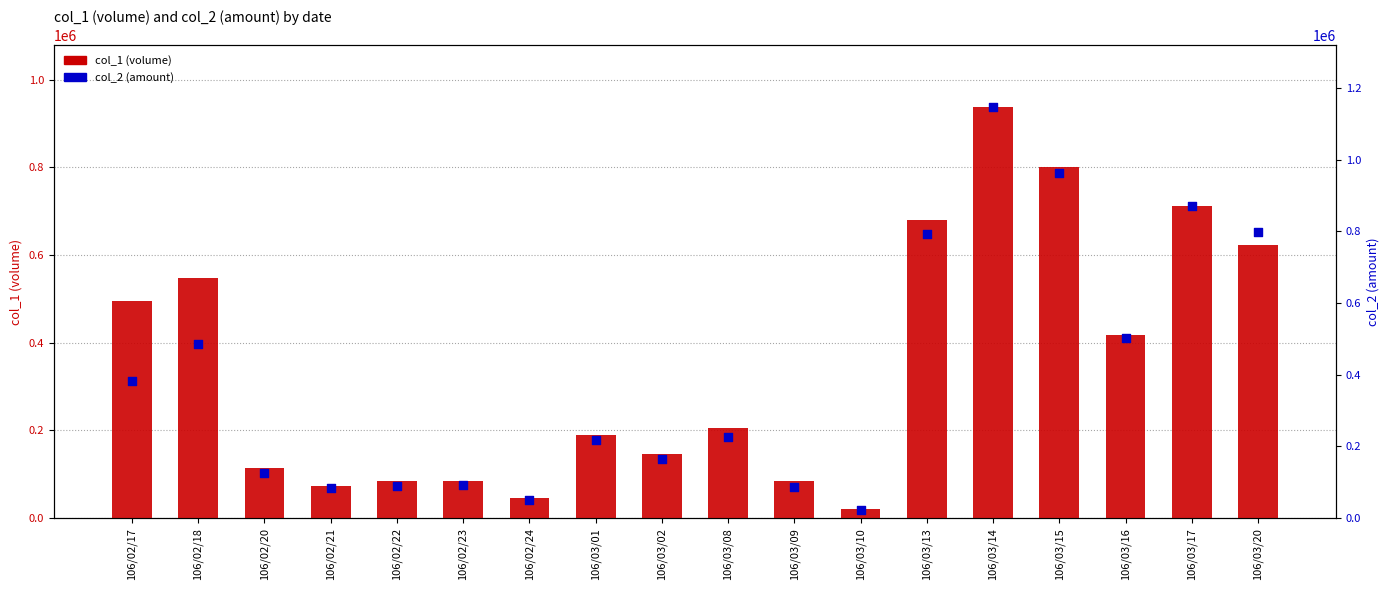

What are all the series names shown in the legend?

col_1 (volume), col_2 (amount)